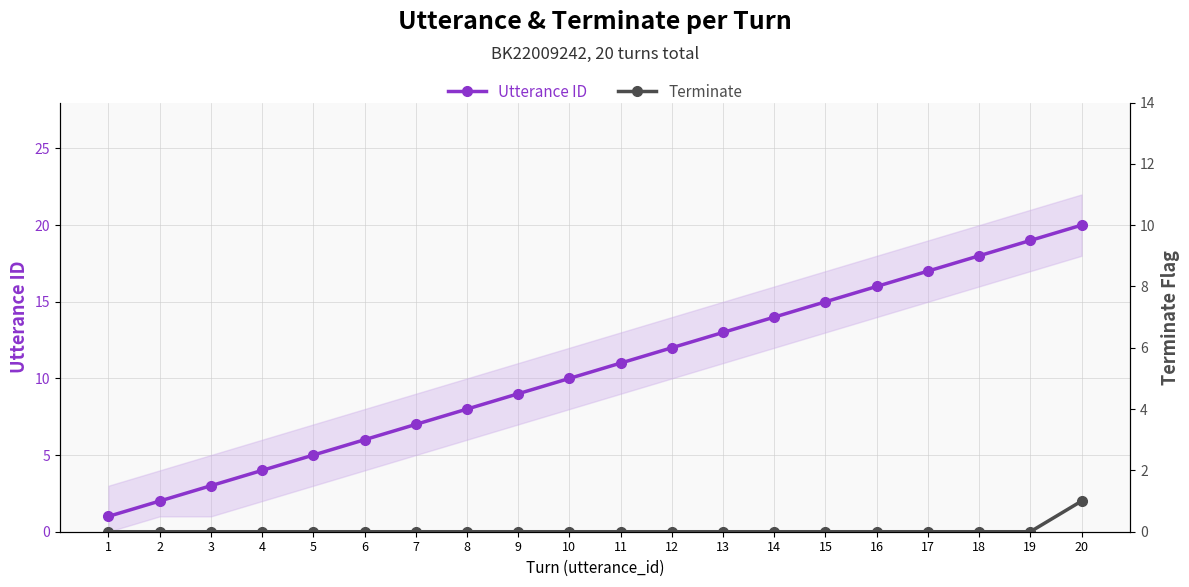

True or false: Terminate has more than 2 points higher than both neighbors.

False